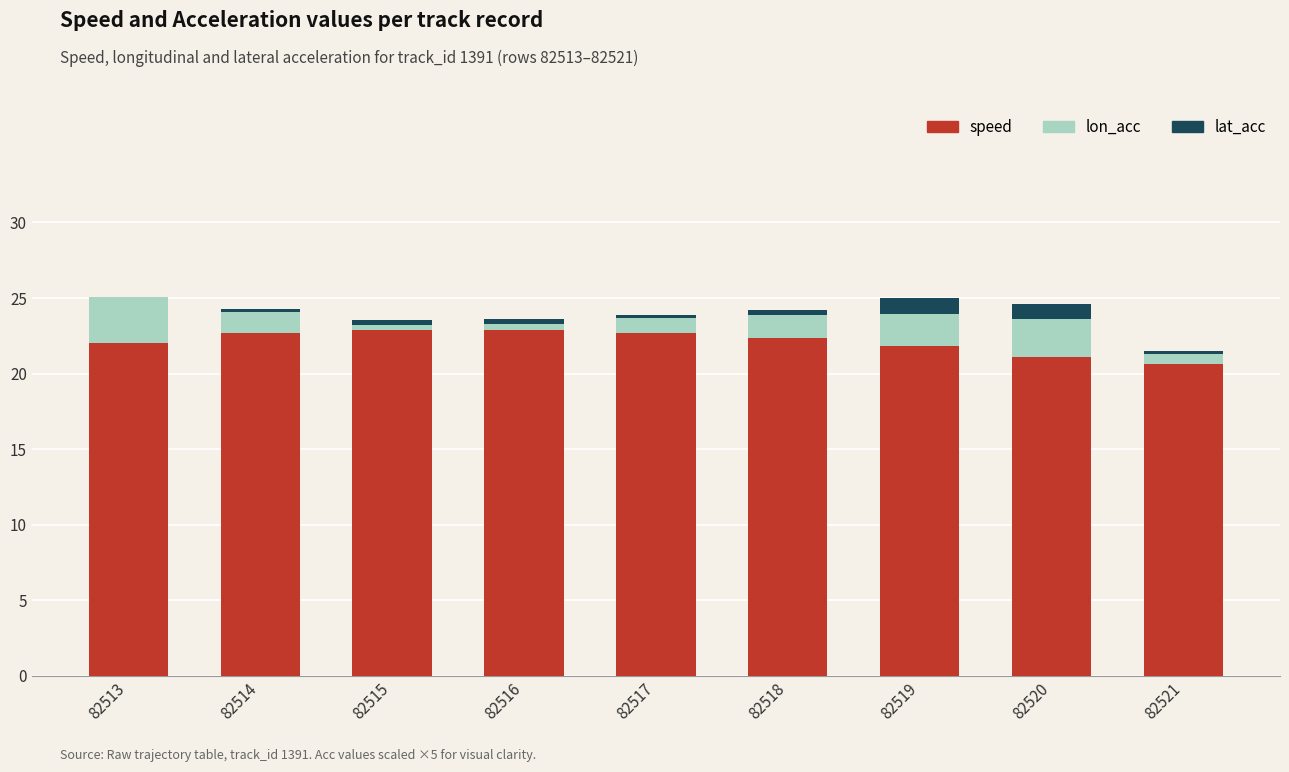

The speed series shows 20.7 at 82521. True or false?

True